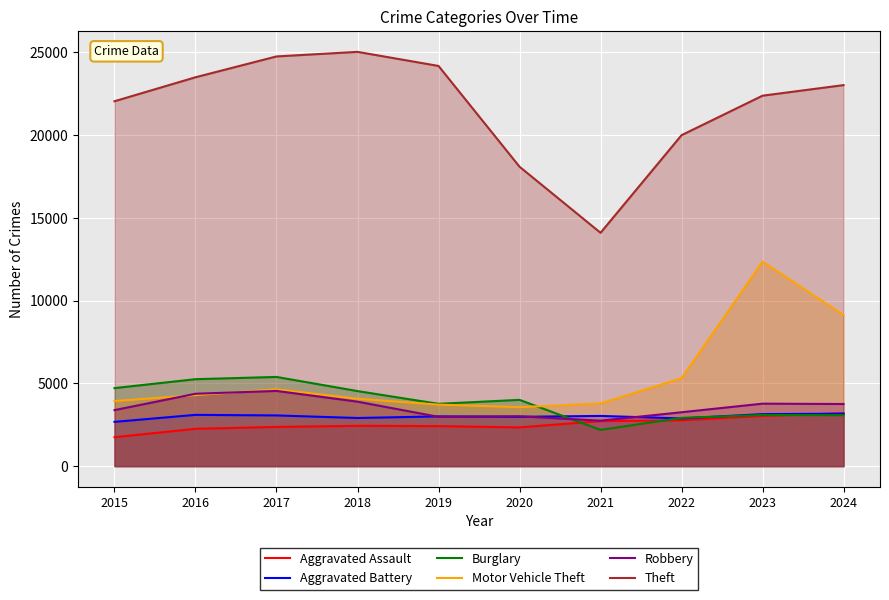

What is the average value of the Robbery series?

3571